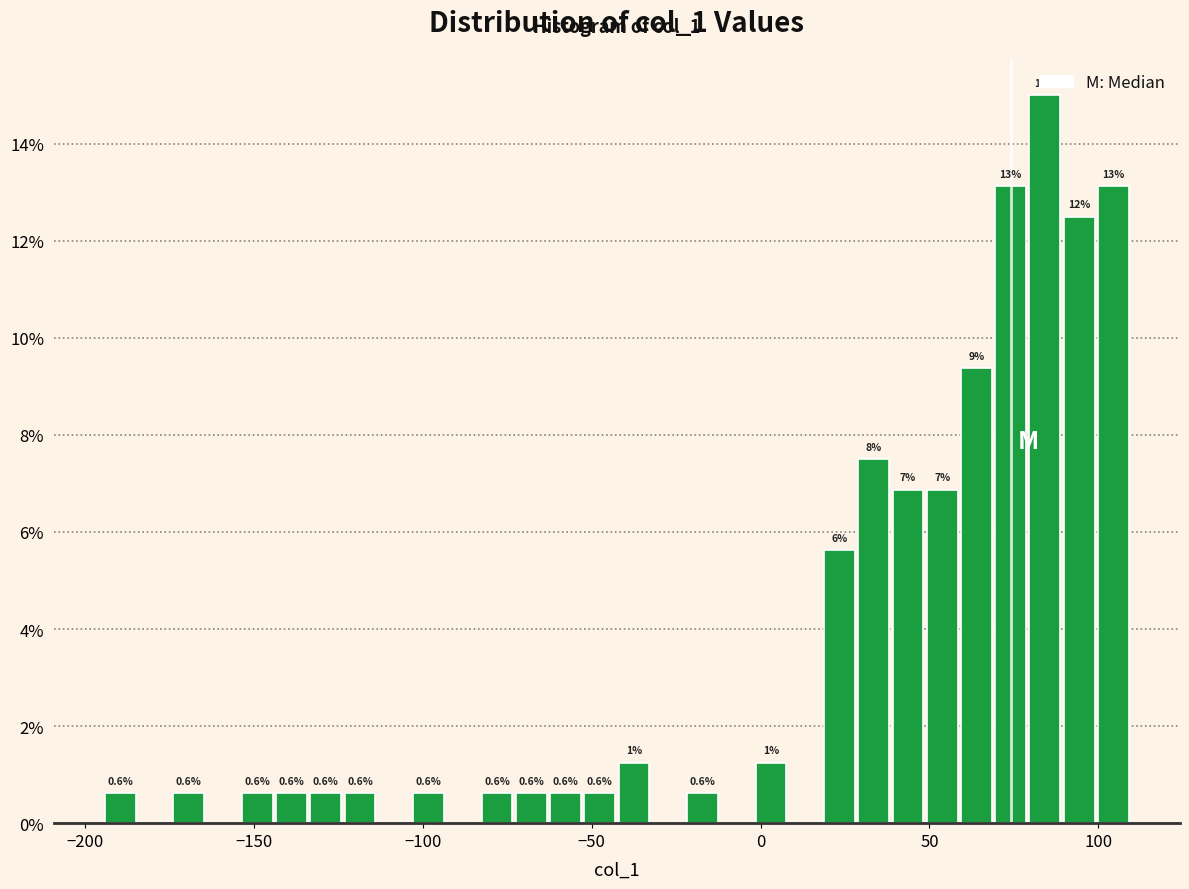

Around what value on the x-axis is the tallest bar? Give the approximate position of its centre, as read against the axis.

85